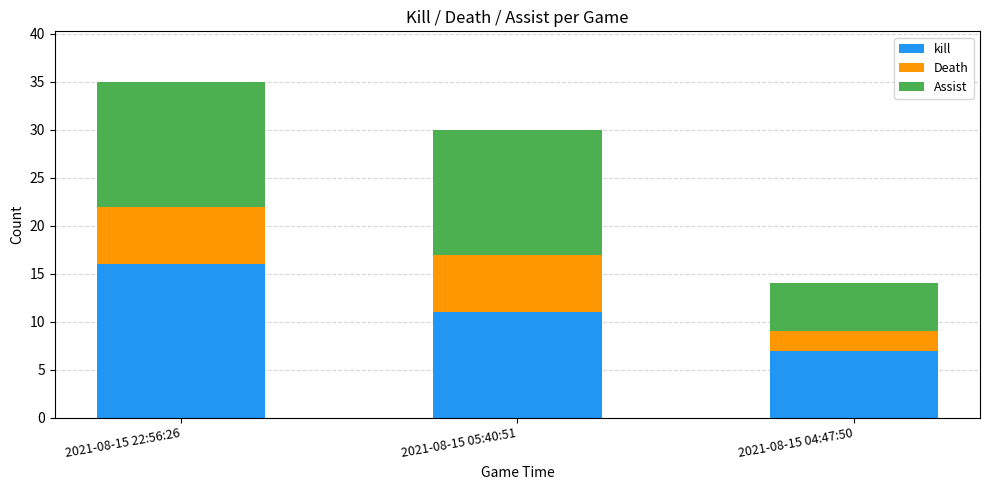

What is the total value across all series at 2021-08-15 22:56:26?

35